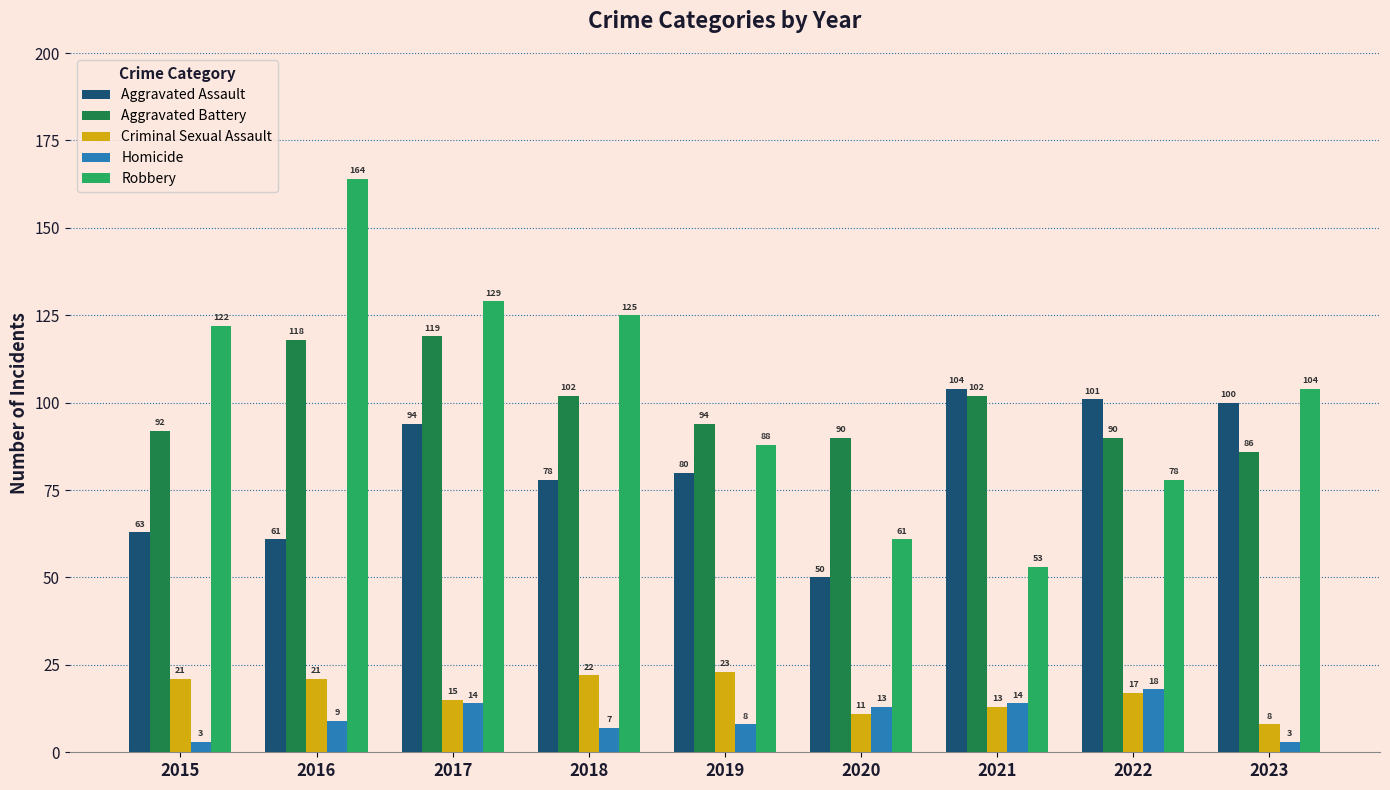

What is the difference between the maximum and minimum values in the Criminal Sexual Assault series?

15